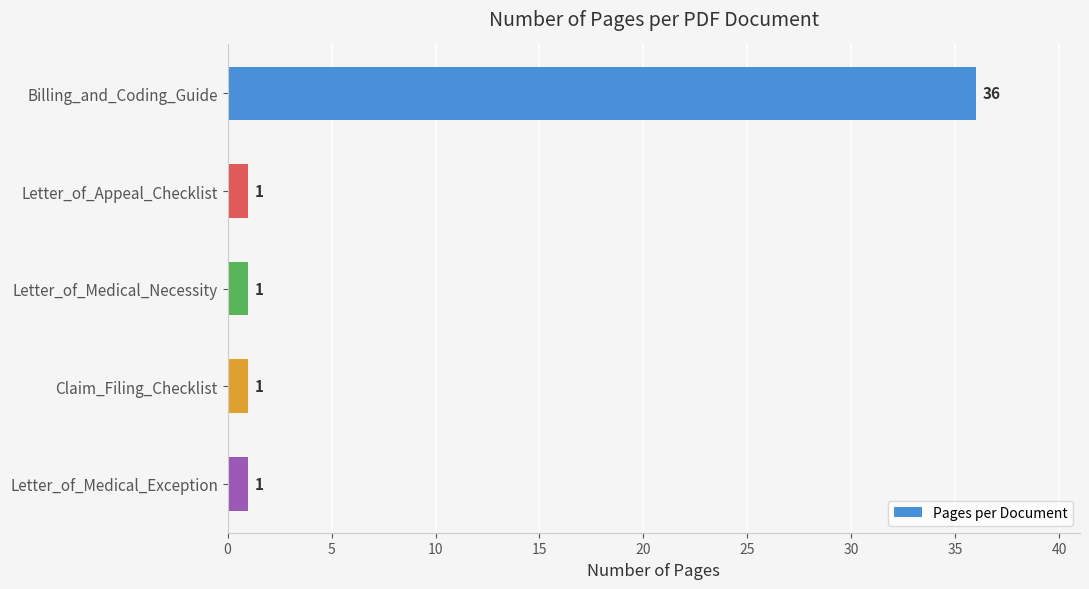

Is it true that the value at Letter_of_Medical_Exception is 1?

True